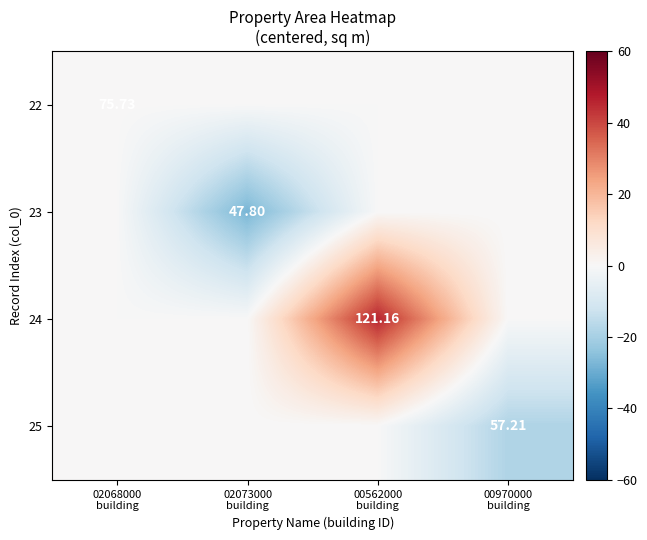

The 23 series shows 0.0 at 02068000 building. True or false?

True